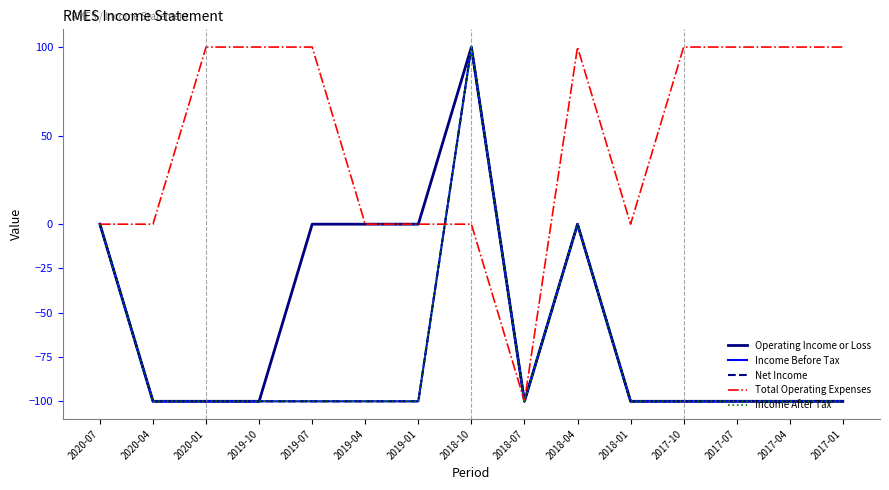

True or false: Net Income has a value of -21 at 2017-01.

False